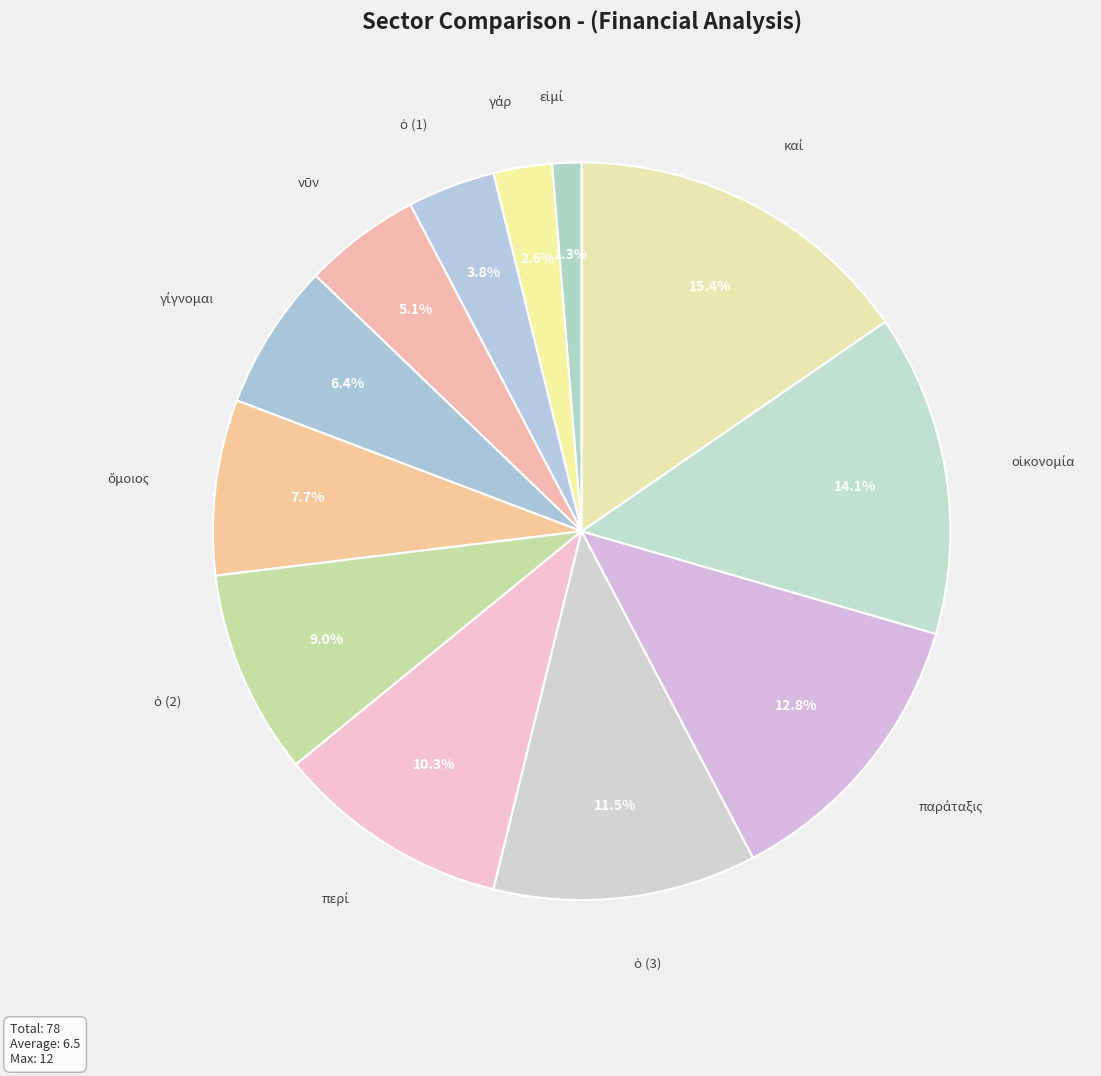

Is there a majority slice in this chart?

No